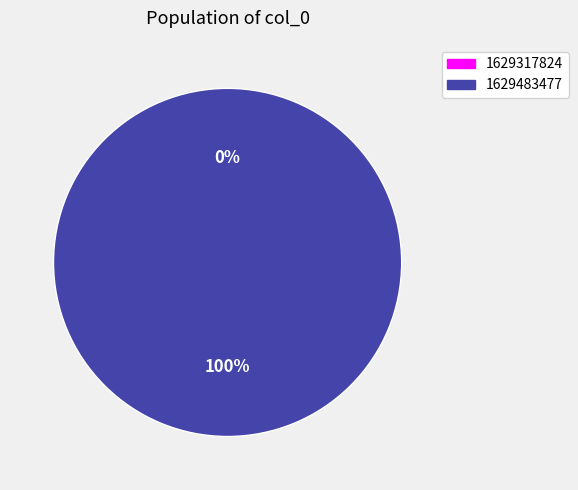

To the nearest percent, what is the difference between the 1629483477 and 1629317824 slice percentages?

100%